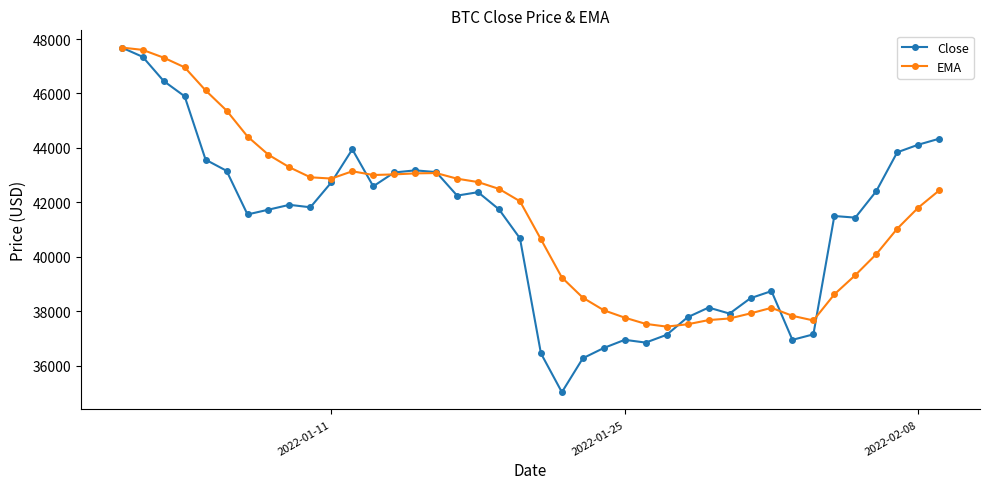

How many lines are shown in the chart?

2